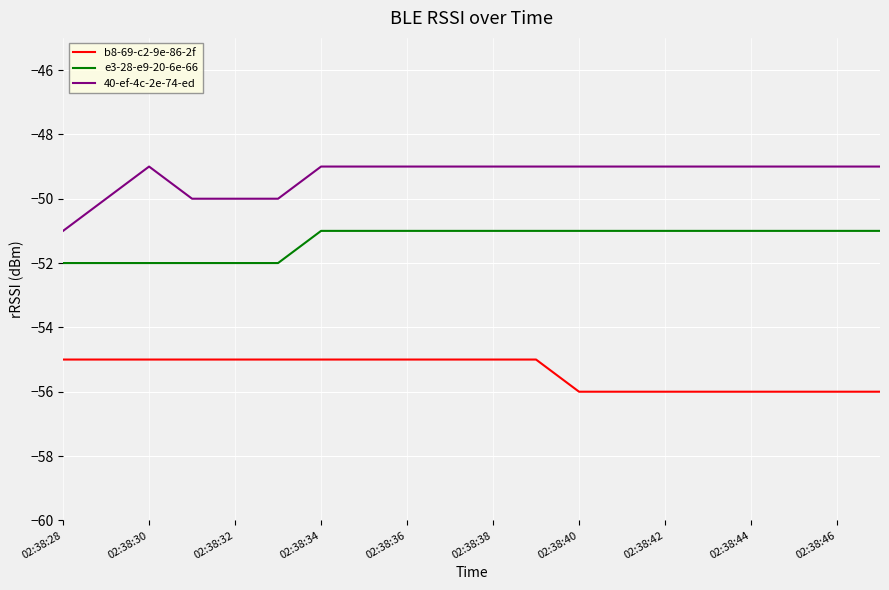

What are all the series names shown in the legend?

b8-69-c2-9e-86-2f, e3-28-e9-20-6e-66, 40-ef-4c-2e-74-ed